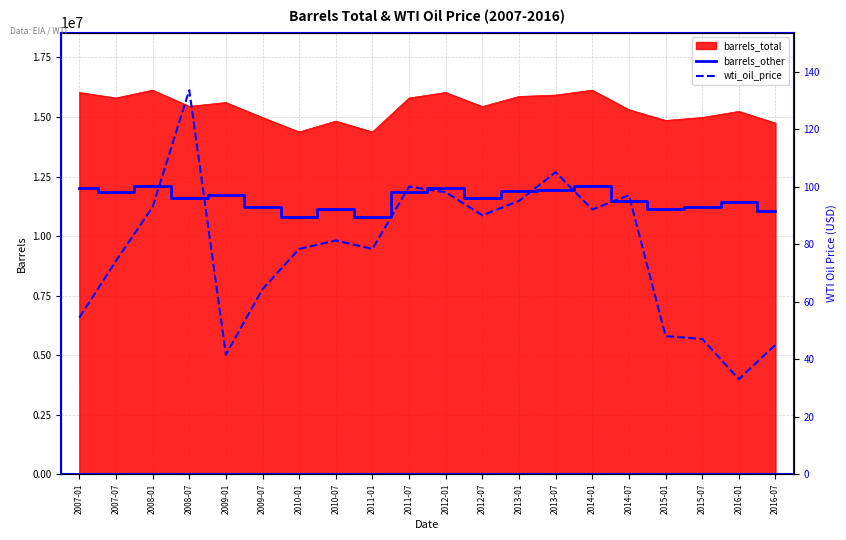

What is the value of the barrels_other point at the 13th from the left?

11896795.0